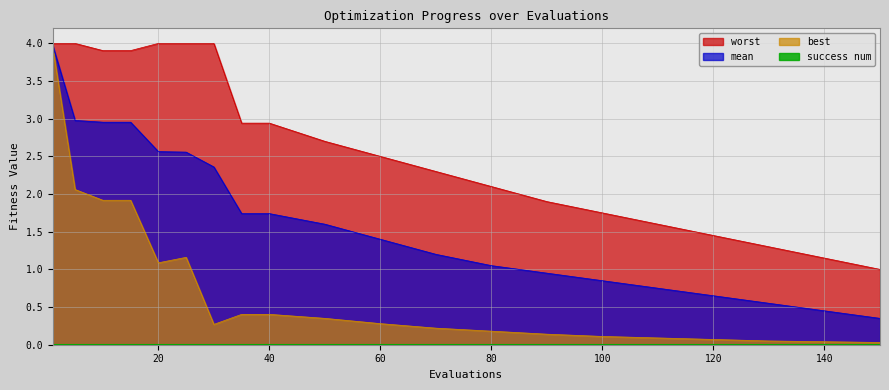

What is the maximum value shown in the chart?

4.0